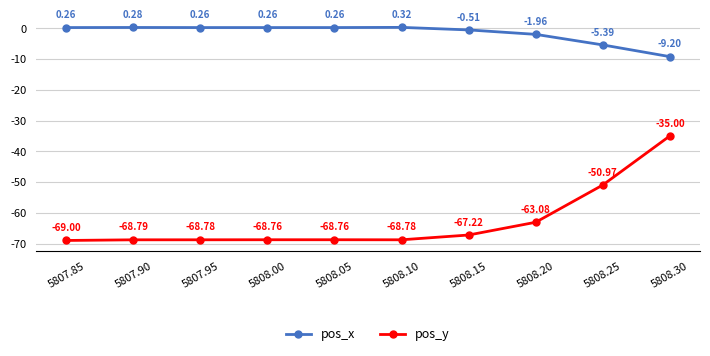

At 5808.15, list the series in order from largest to smallest.

pos_x, pos_y